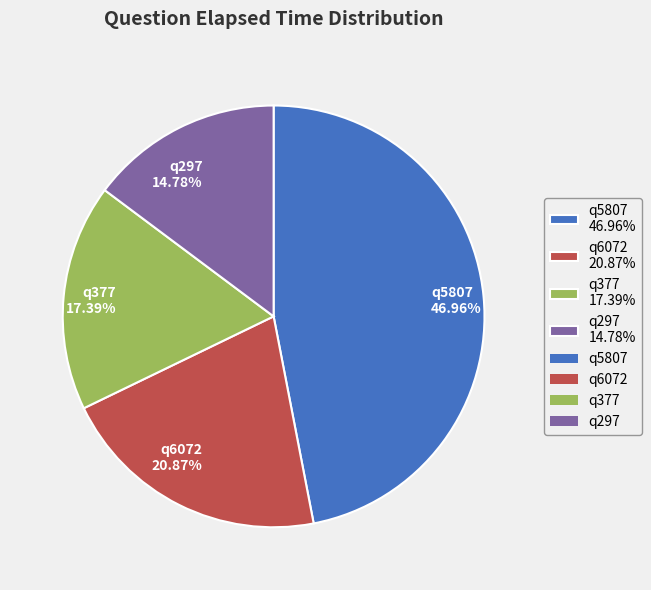

Which slice is the smallest?

q297